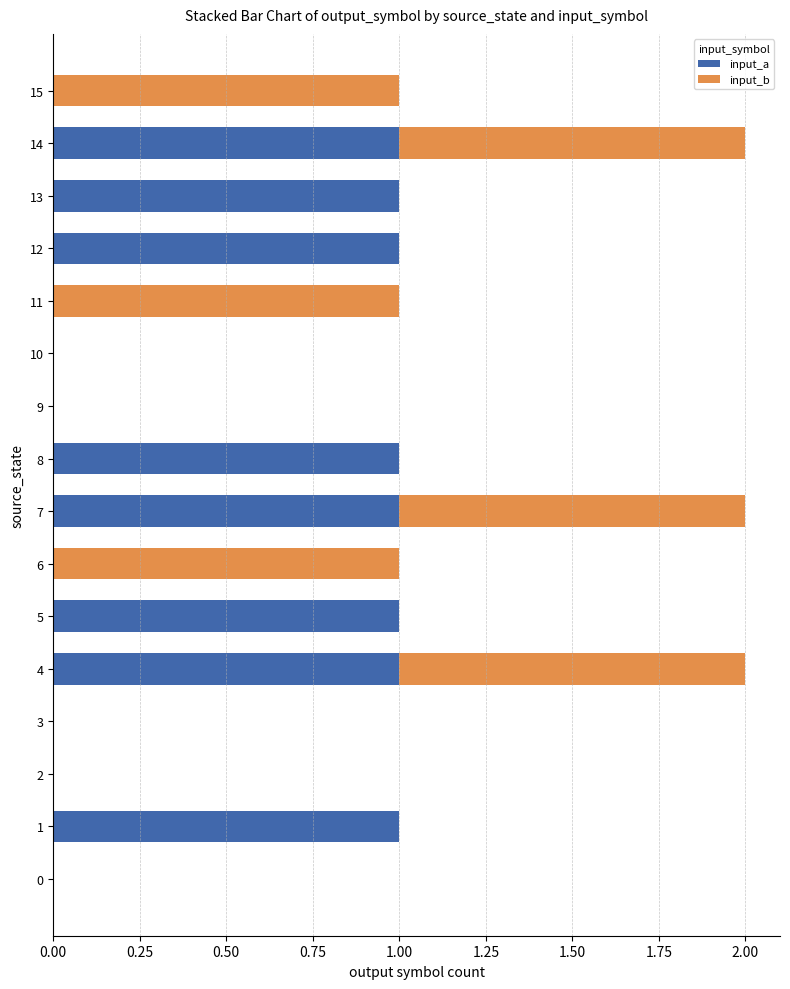

Is it true that input_a equals 0 at 6?

True